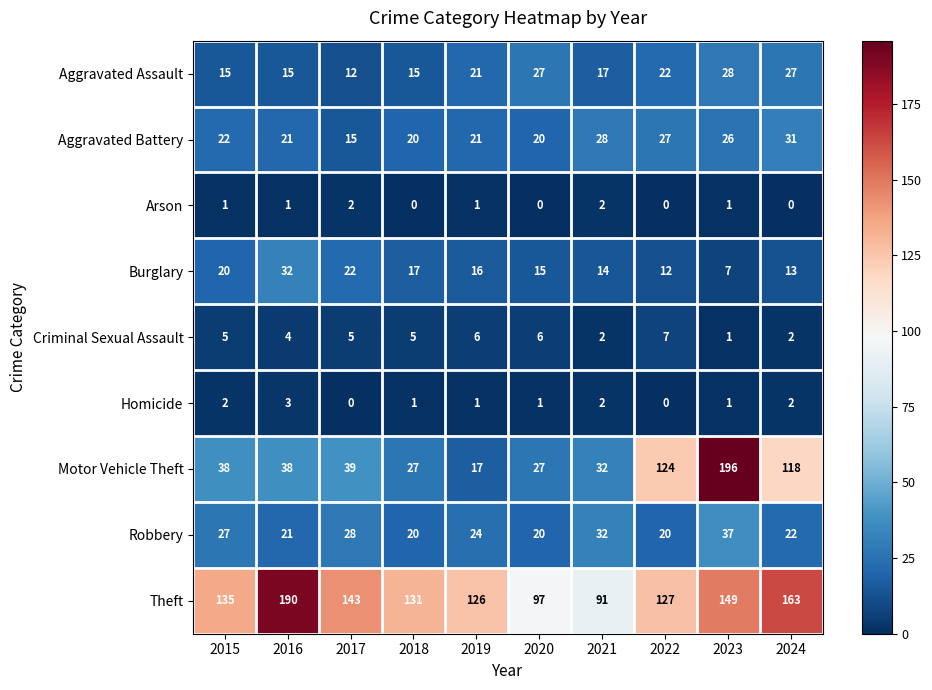

Where is Theft nearest to the value 140?

2017